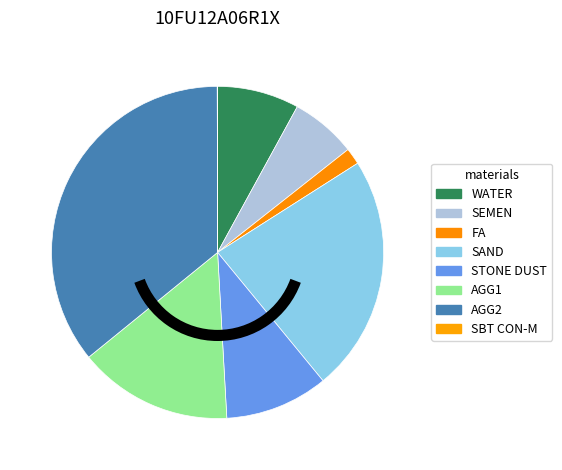

Rank the categories by value from highest to lowest.

AGG2, SAND, AGG1, STONE DUST, WATER, SEMEN, FA, SBT CON-M